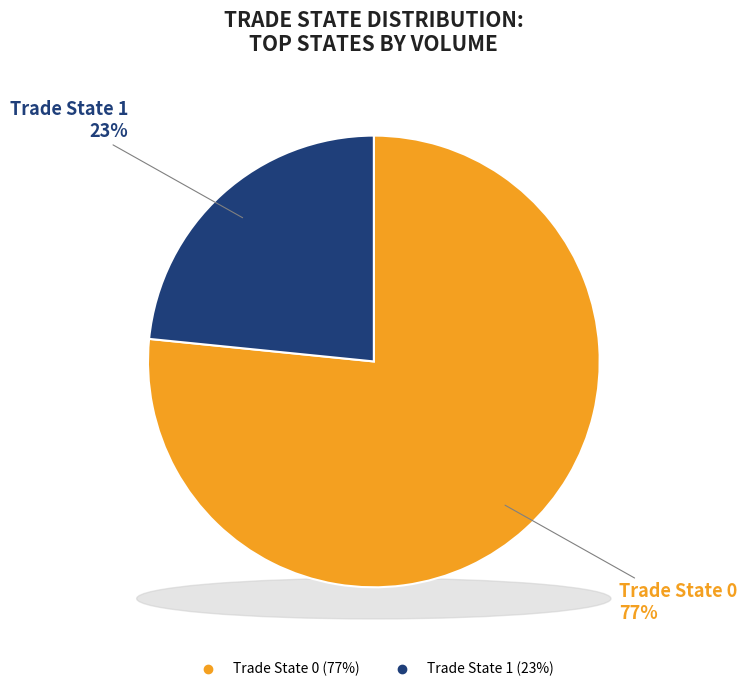

Count the number of slices in the pie.

6